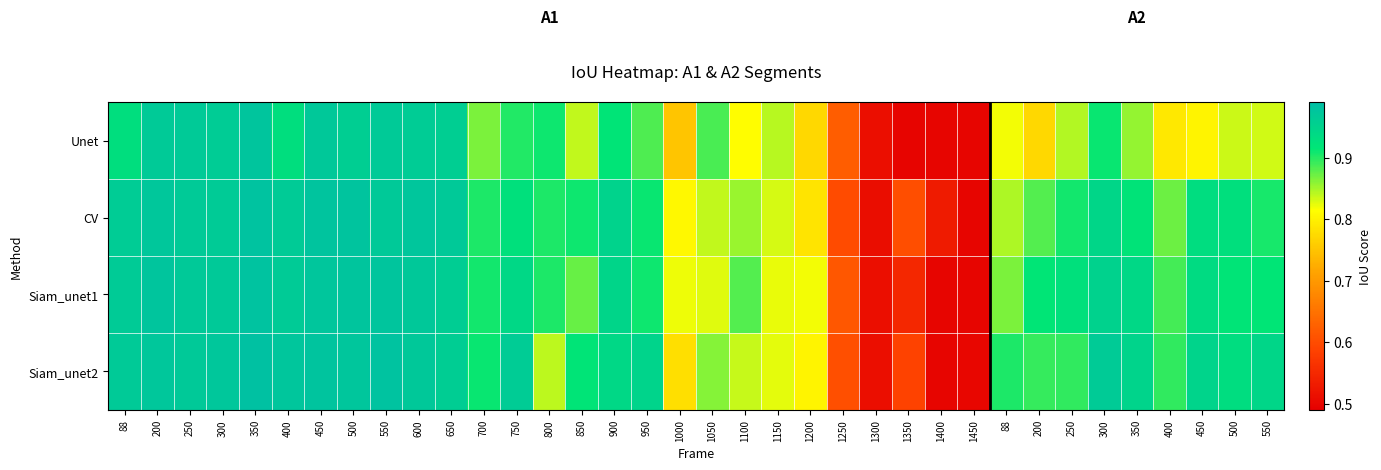

What is the total value across all series at 600?

3.9